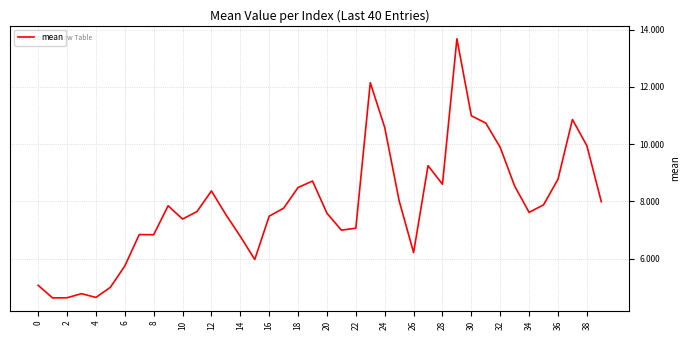

What is the greatest value displayed?

13.7